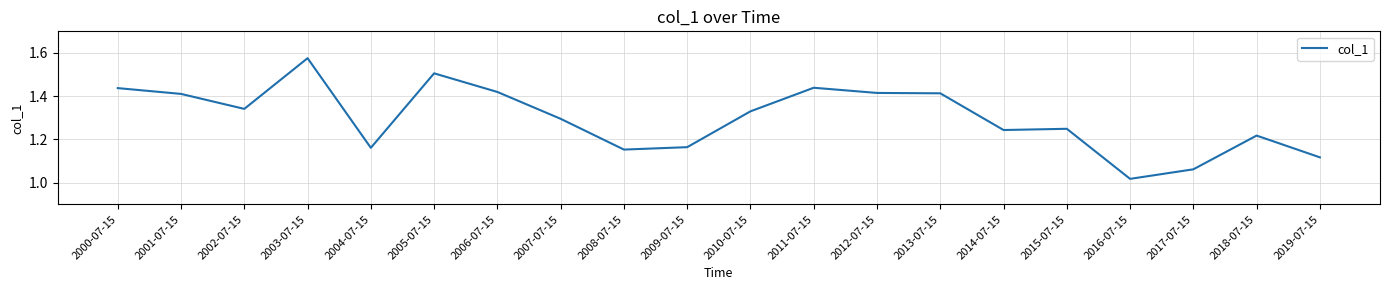

What is the change in value from 2003-07-15 to 2007-07-15?

-0.3